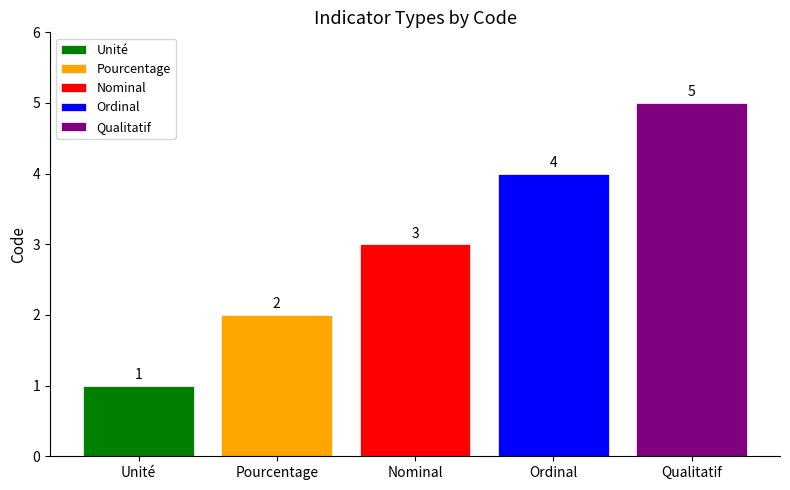

Read the Ordinal value at Nominal.

4